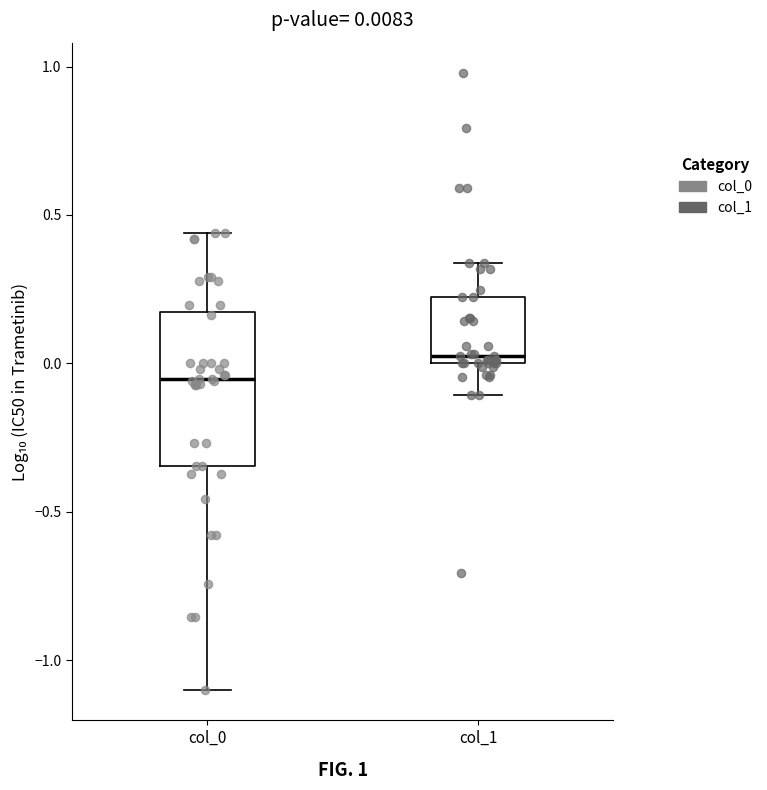

Which box's median line is the highest?

col_1